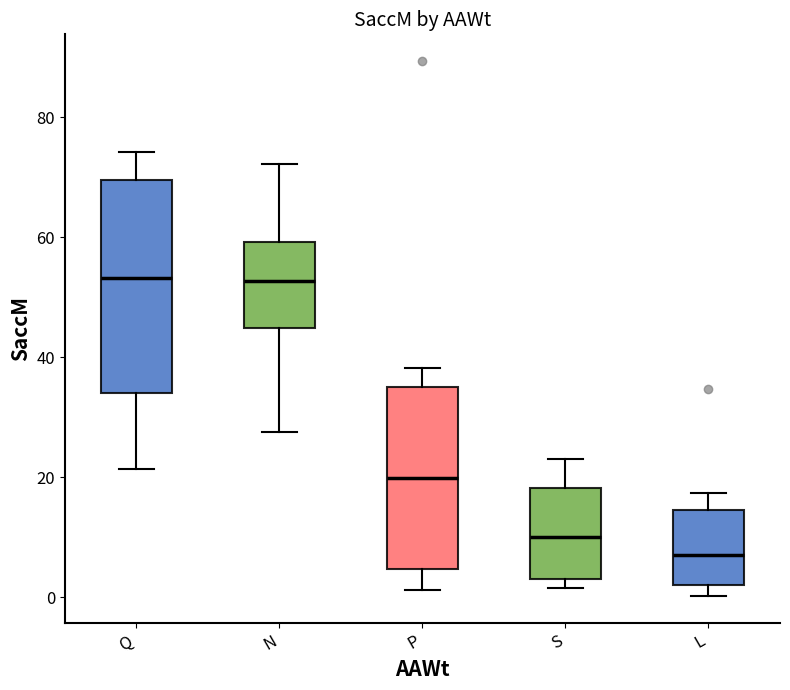

Reading left to right, read every box against the y-axis: the position of its median line, the range the box covers, and the ends of its whiskers. The values are not printed on the chart, so give them approximately, as read against the axis.

Q: median 54, box 34 to 70, whiskers 22 to 74
N: median 52, box 44 to 60, whiskers 28 to 72
P: median 20, box 4 to 36, whiskers 2 to 38
S: median 10, box 4 to 18, whiskers 2 to 24
L: median 8, box 2 to 14, whiskers 0 to 18